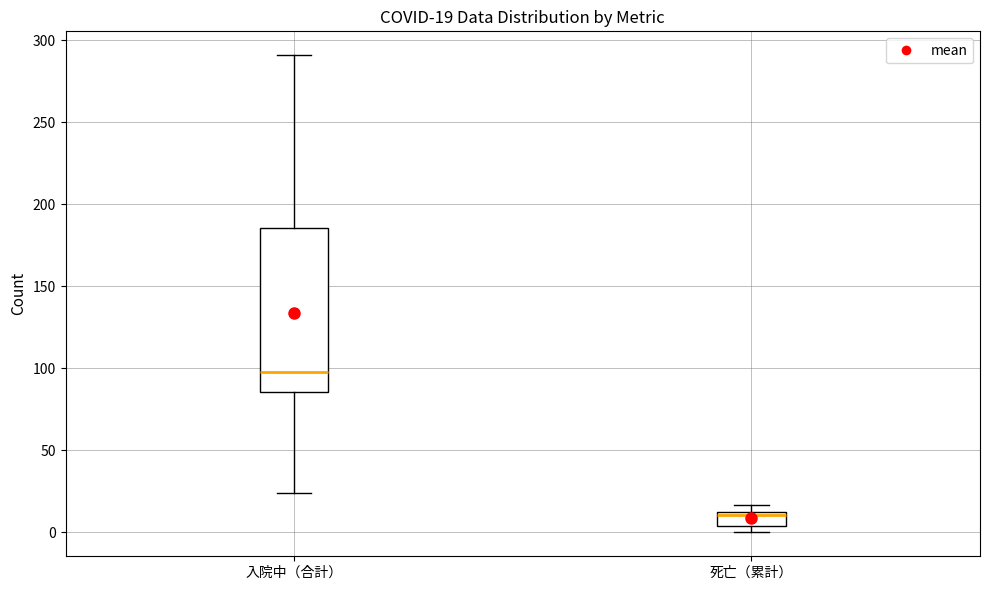

Which box's median line is the lowest?

死亡（累計）